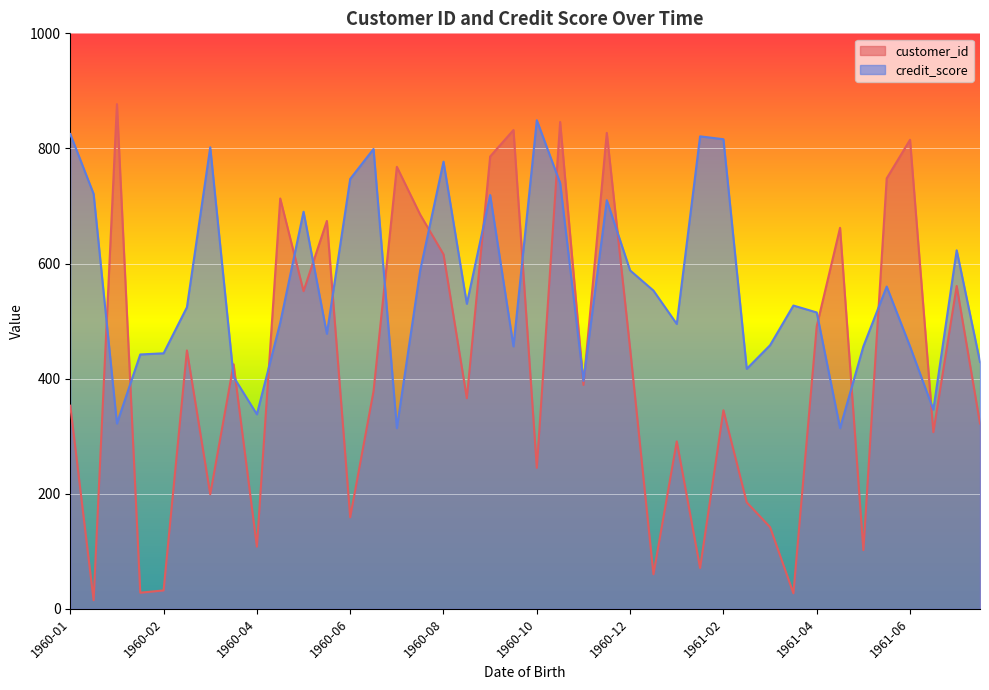

How many times do credit_score and customer_id cross each other?

20